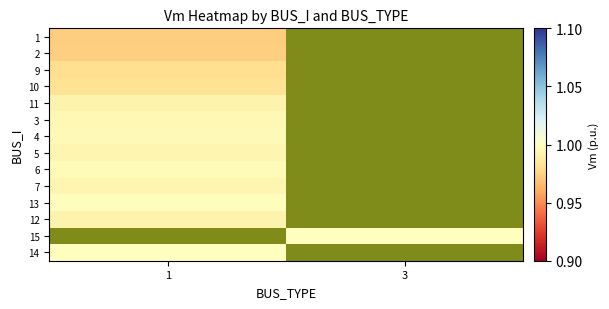

Which label corresponds to the largest value in the chart?

3